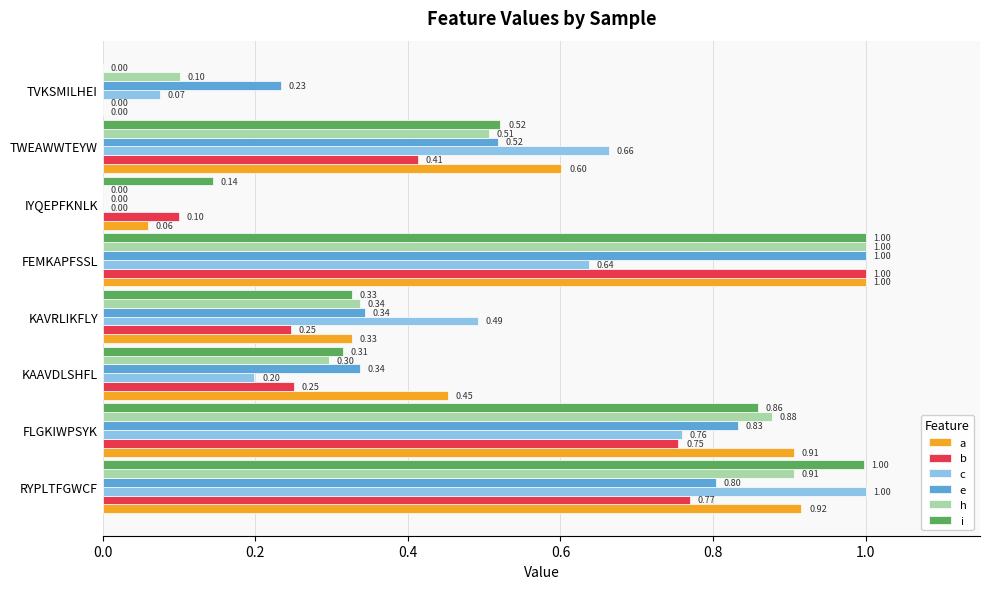

What is the sum of the c values at TWEAWWTEYW and FLGKIWPSYK?

1.4